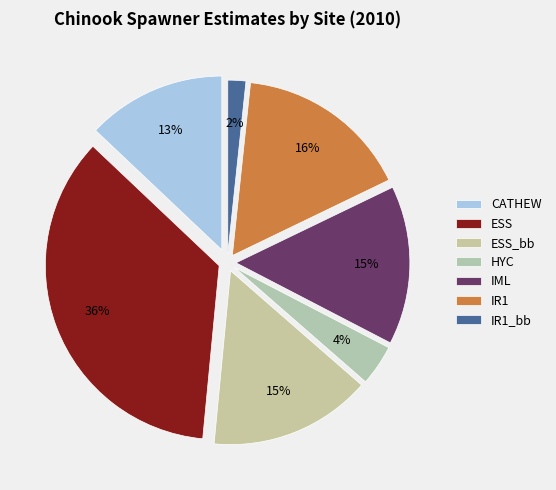

How many segments does this pie chart have?

7